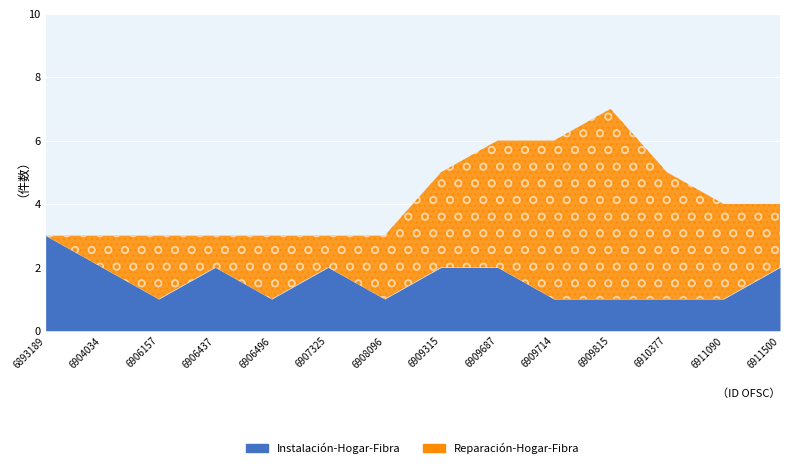

At which label is the value closest to 2?

6904034